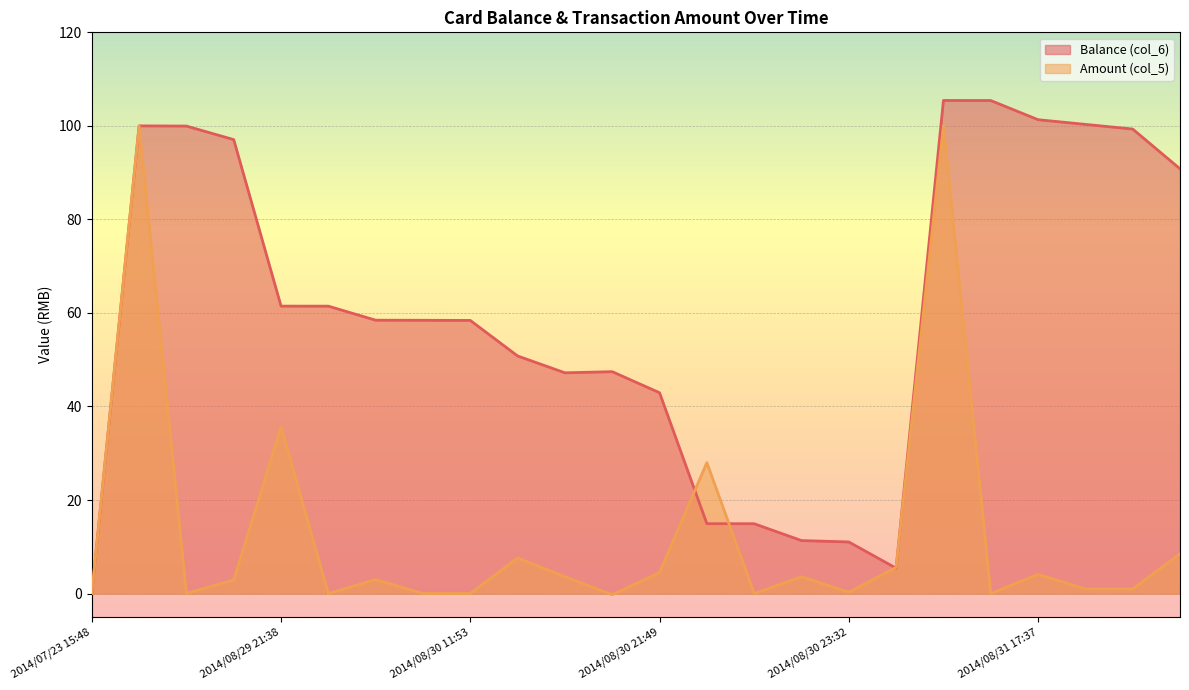

The Balance (col_6) series shows 99.9 at 2014/08/30 08:19. True or false?

False